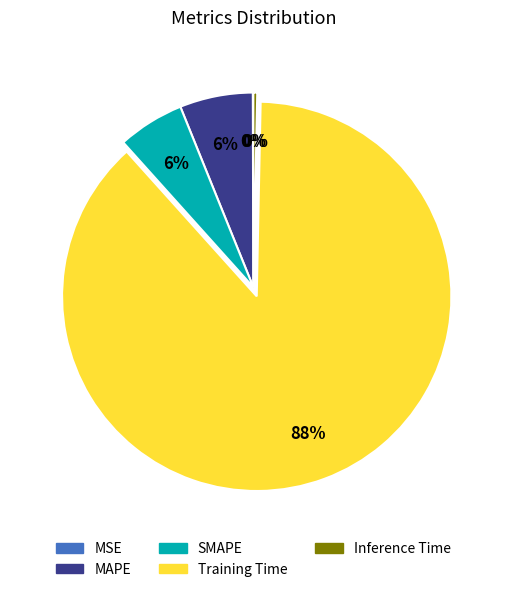

Is the sum of Training Time and Inference Time greater than half?

Yes